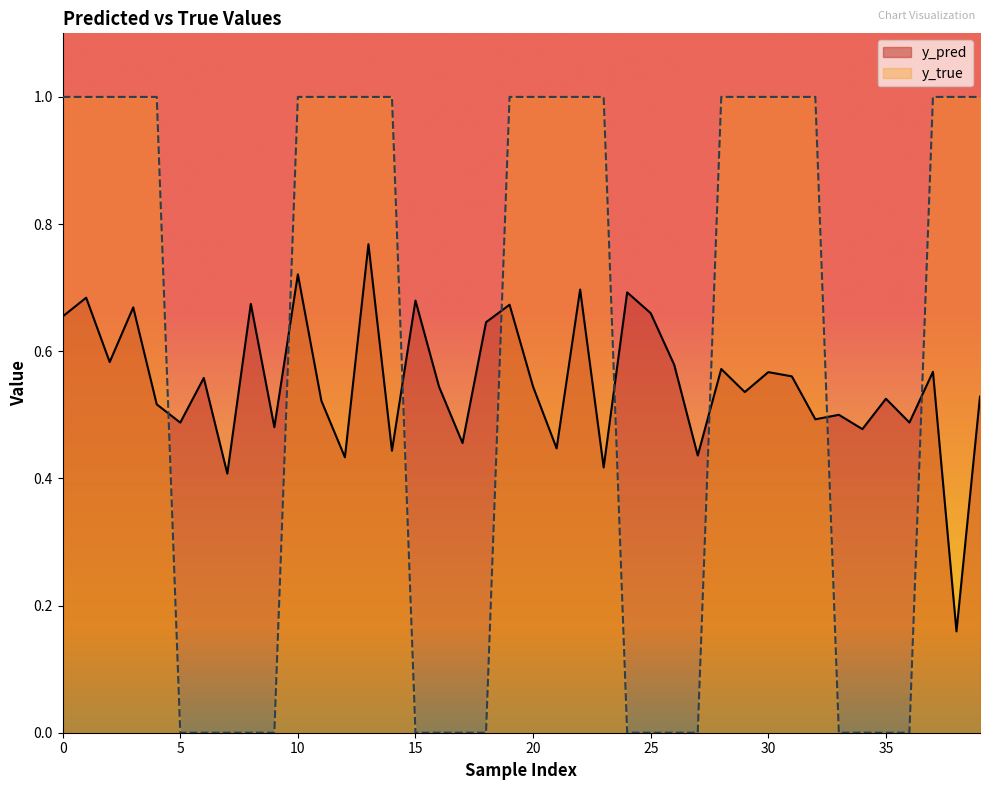

True or false: y_true has a value of -0.6 at 17.

False